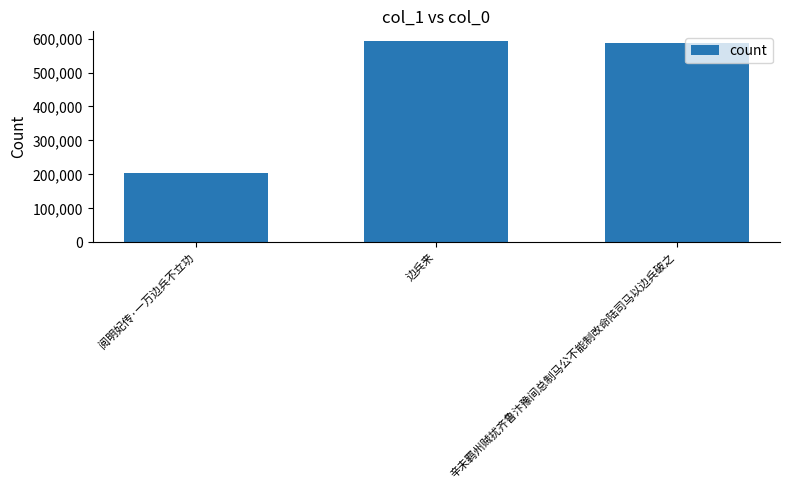

What is the smallest value displayed?

203592